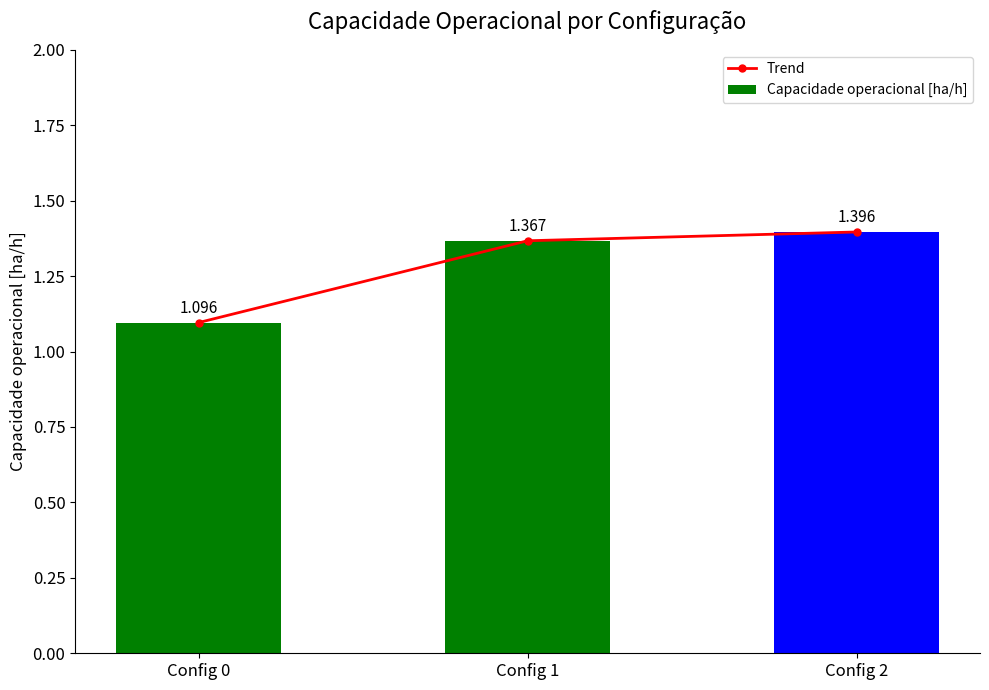

Does the chart contain any negative values?

No